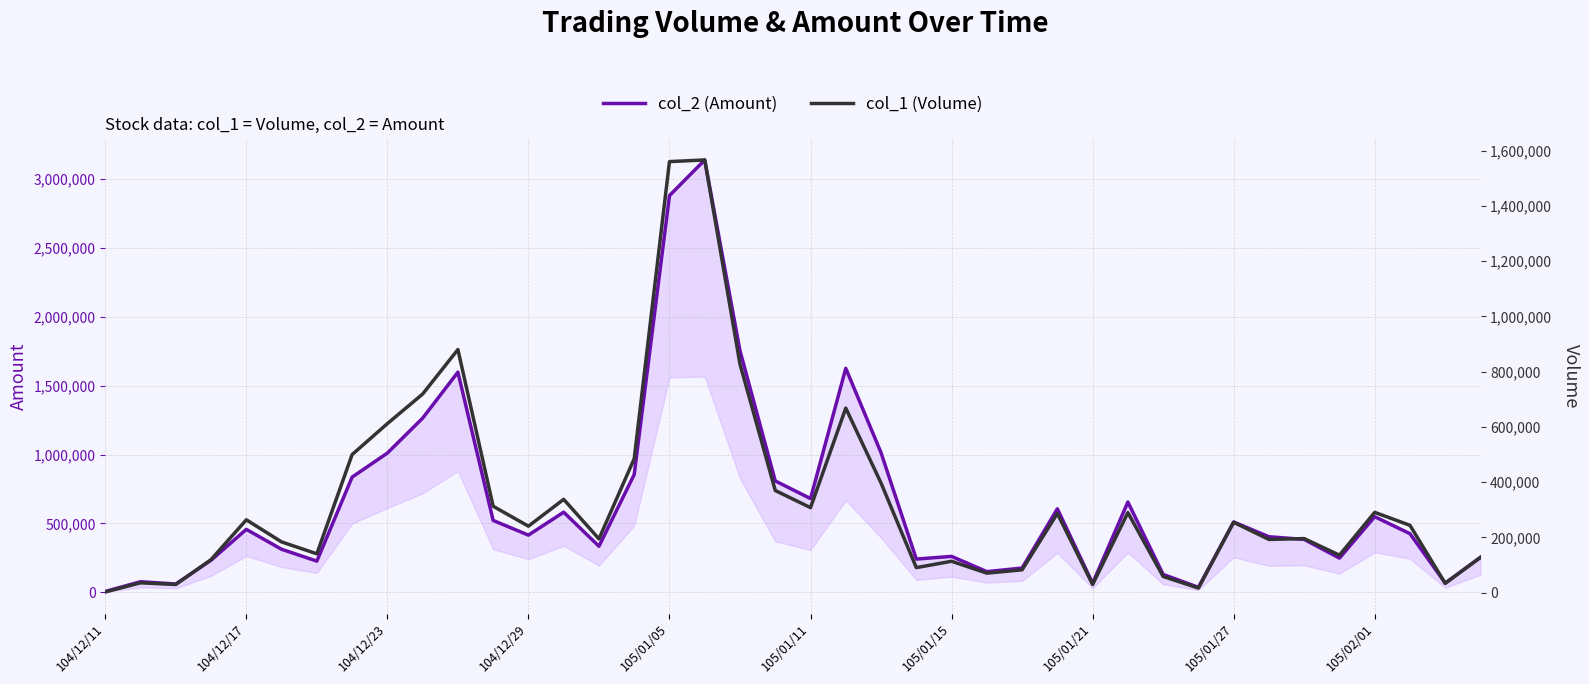

What are all the series names shown in the legend?

col_2 (Amount), col_1 (Volume)